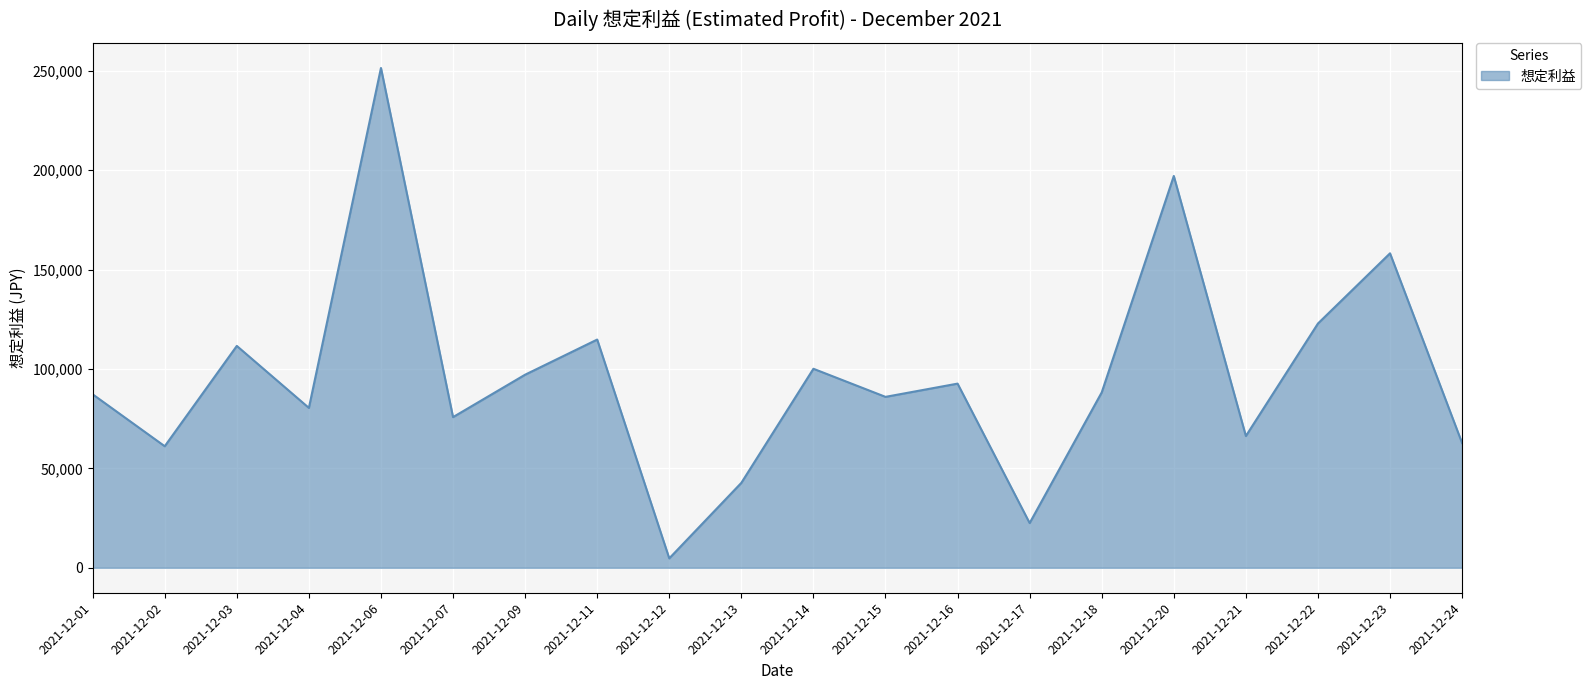

What is the difference between the values at 2021-12-06 and 2021-12-02?

190257.2